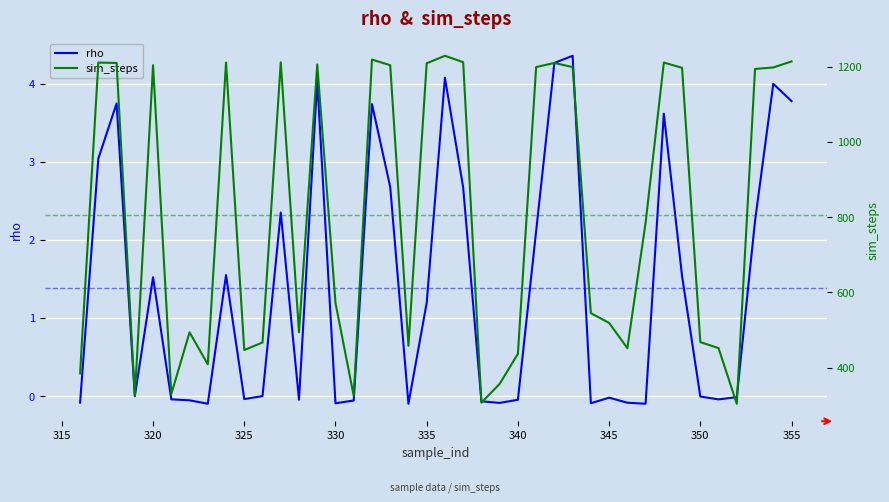

The rho series shows -0.0 at 325. True or false?

True